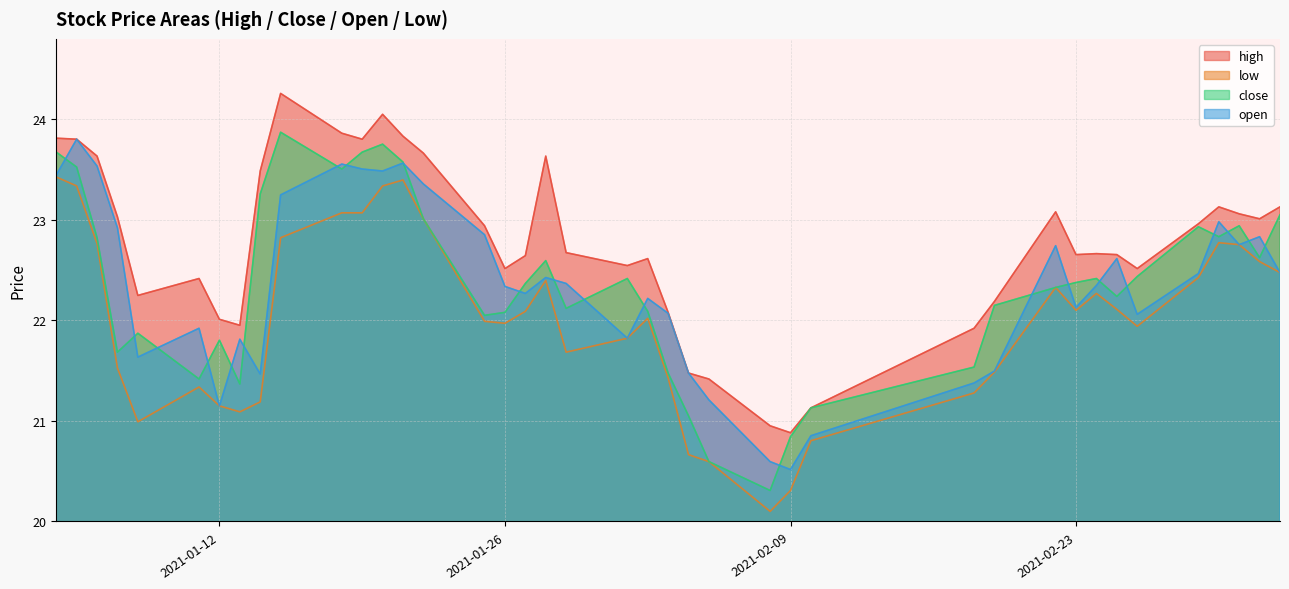

What is the label of the 24th point from the right?

2021-01-26